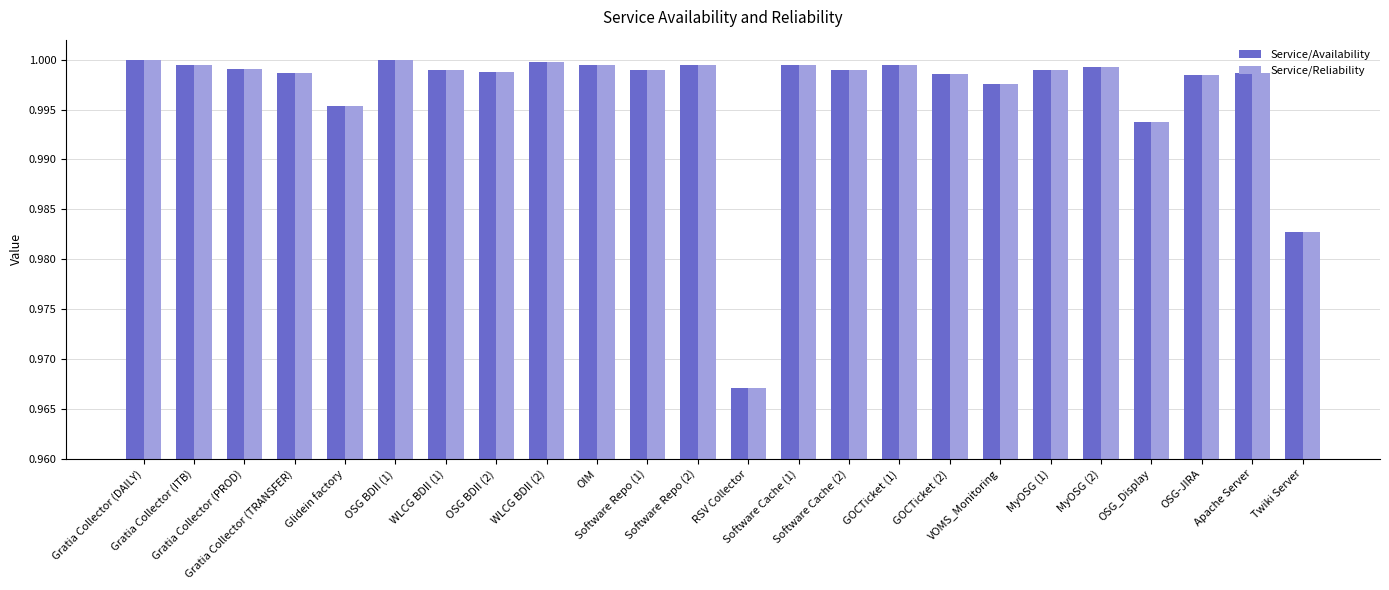

What is the sum of all Service/Reliability values?

23.9